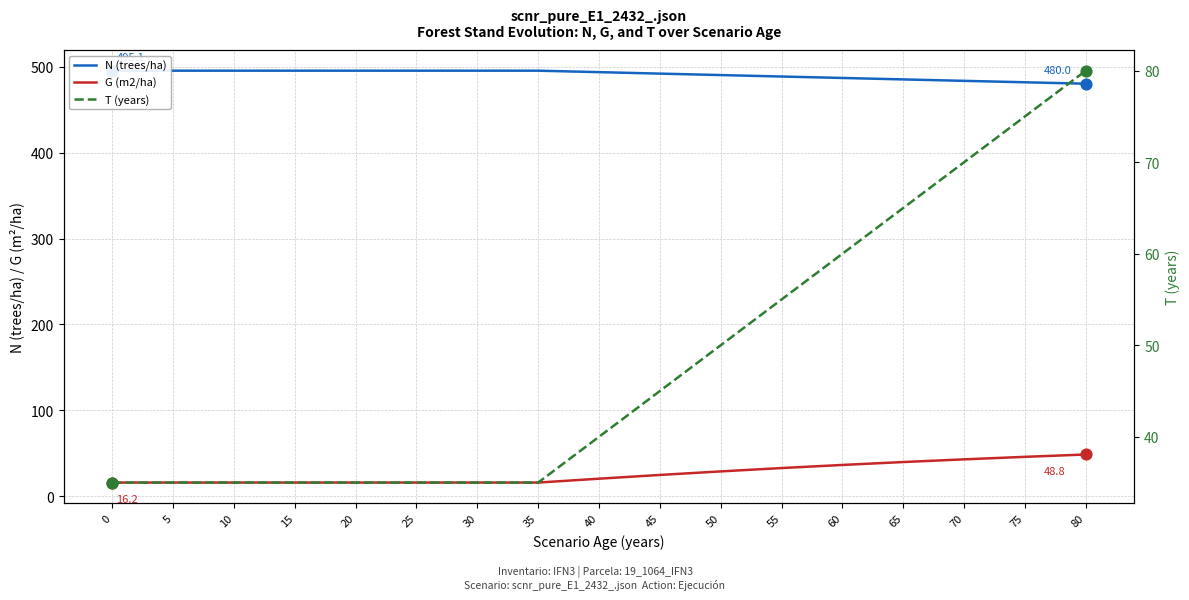

Which series contains the lowest Y value?

G (m2/ha)